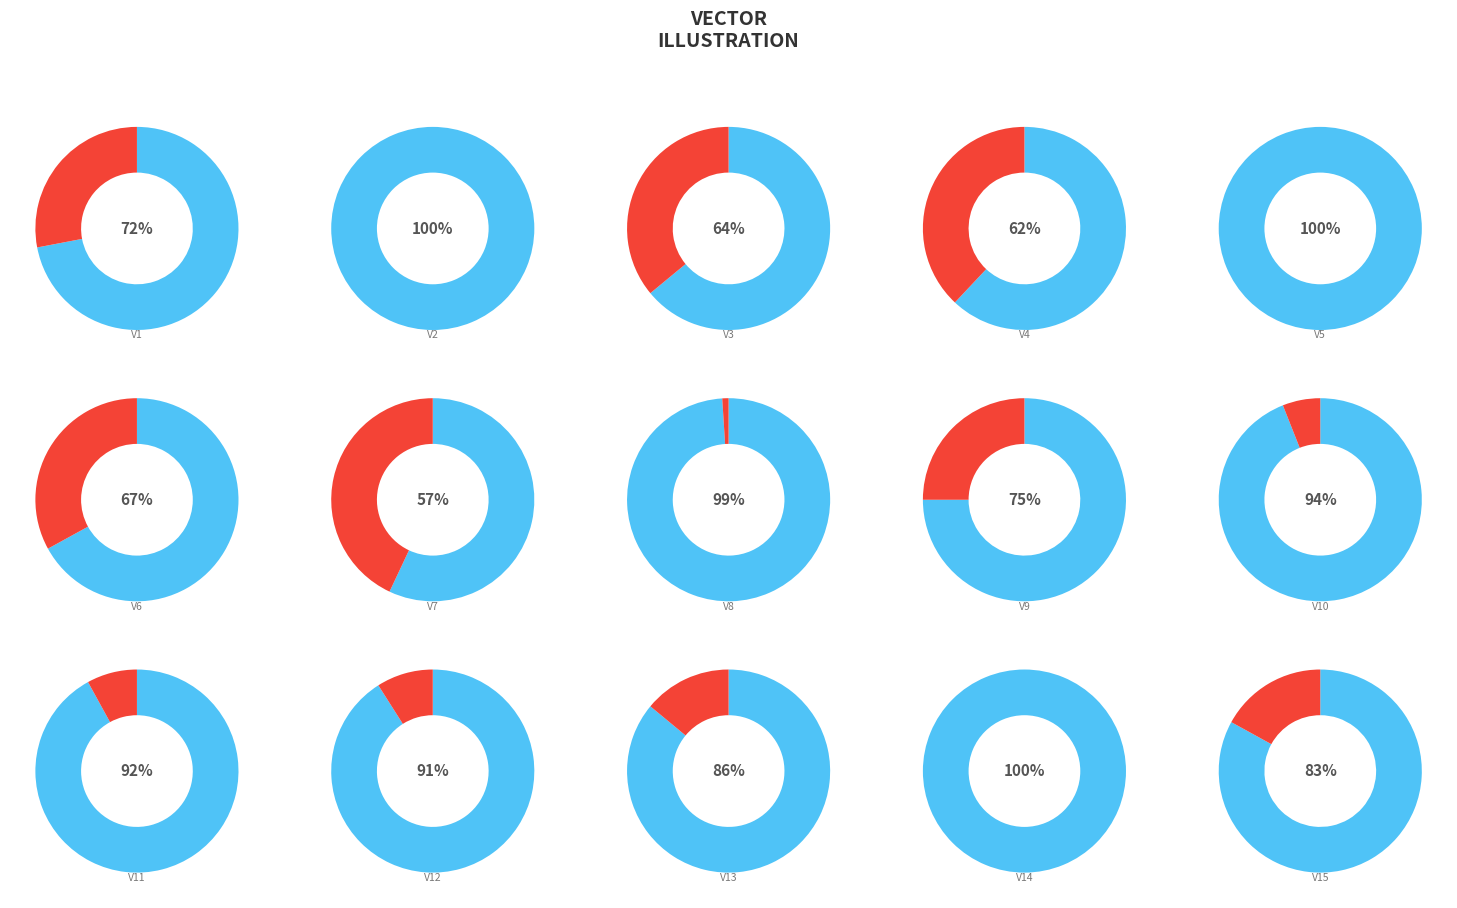

How many slices are in this pie chart?

15